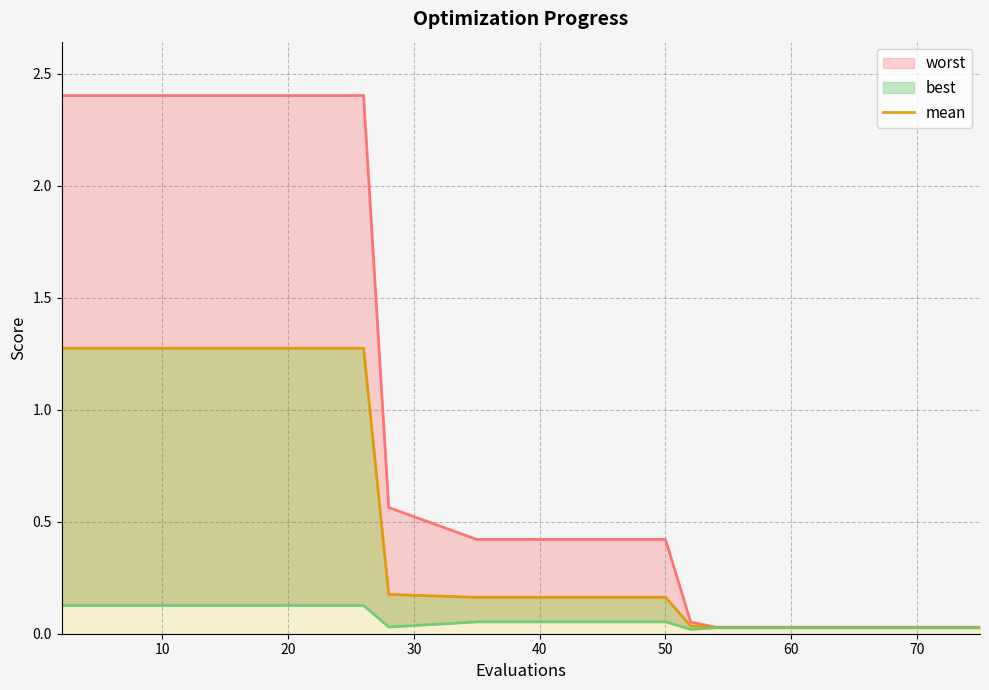

True or false: the data shows 0.3 at 30.

False